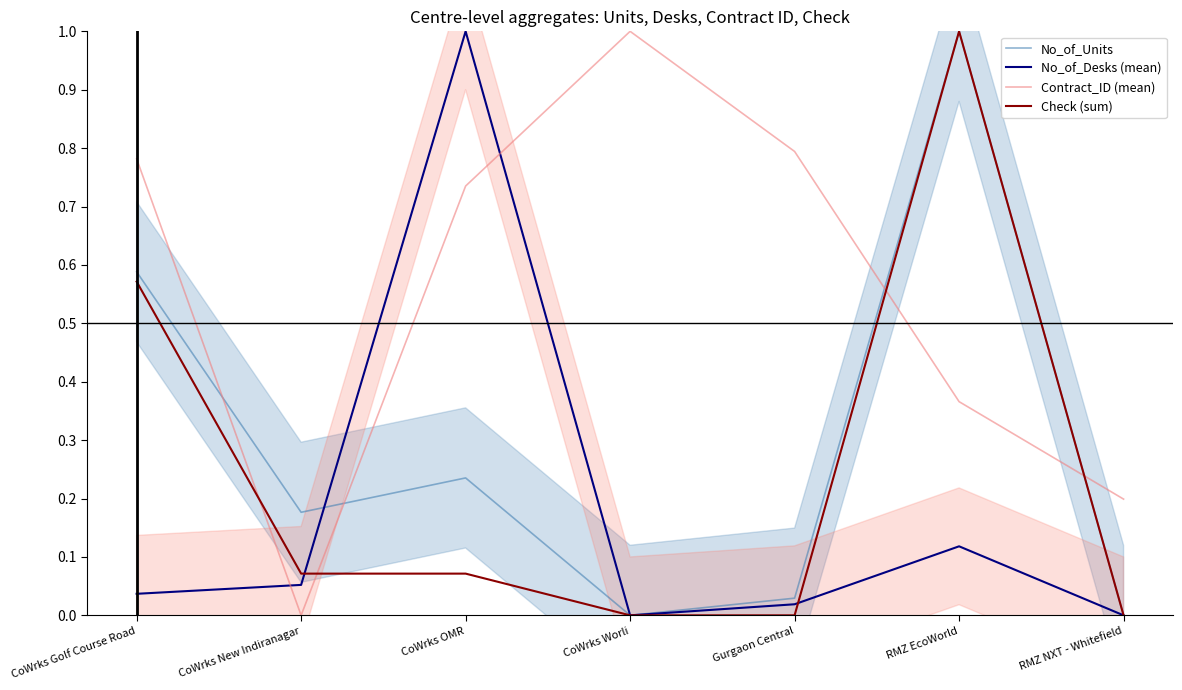

Is it true that No_of_Desks (mean) equals 0.0 at Gurgaon Central?

False